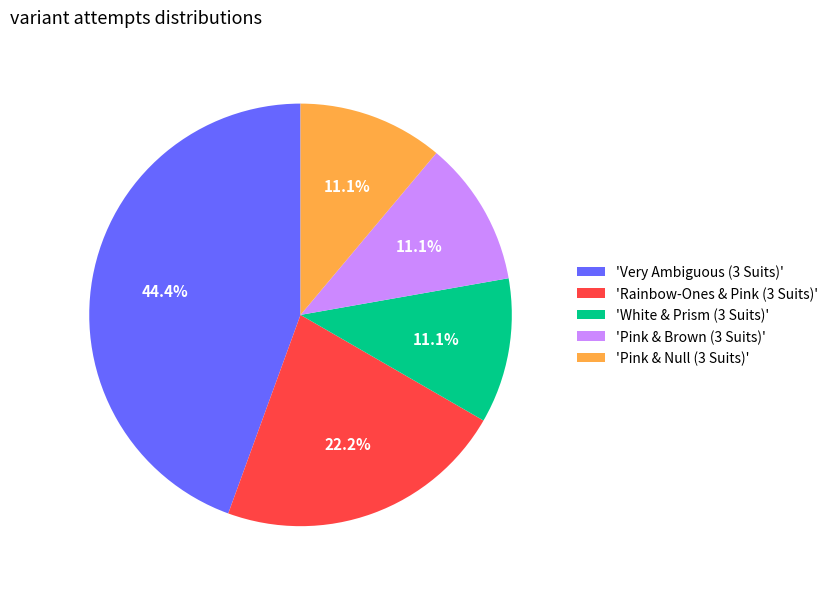

Do 'Rainbow-Ones & Pink (3 Suits)' and 'Pink & Brown (3 Suits)' together represent more than half of the pie?

No